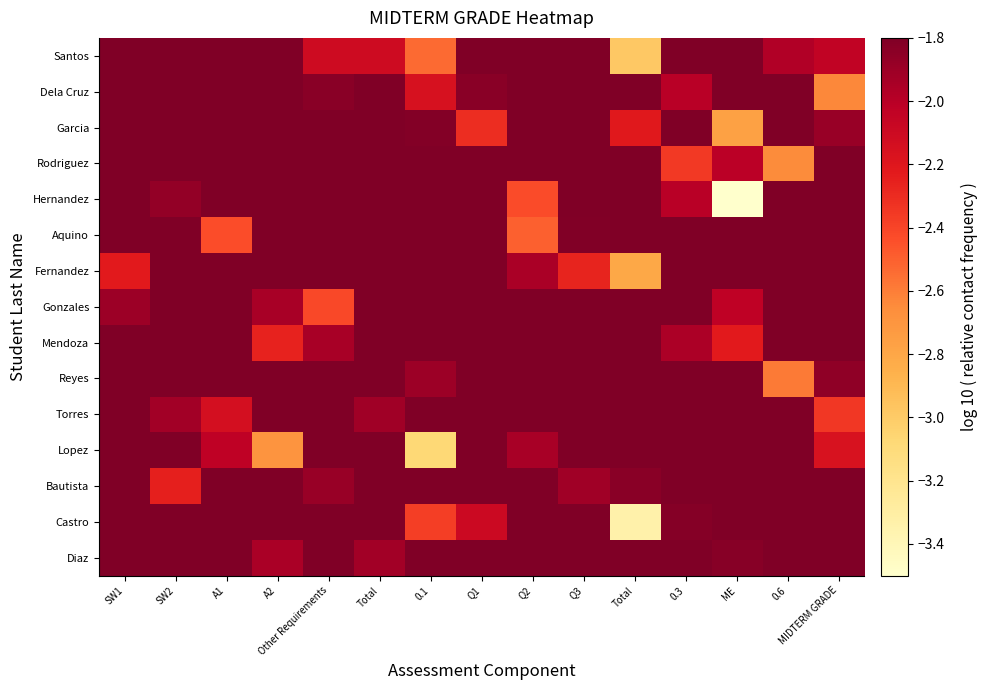

Count the number of categories in the chart.

15